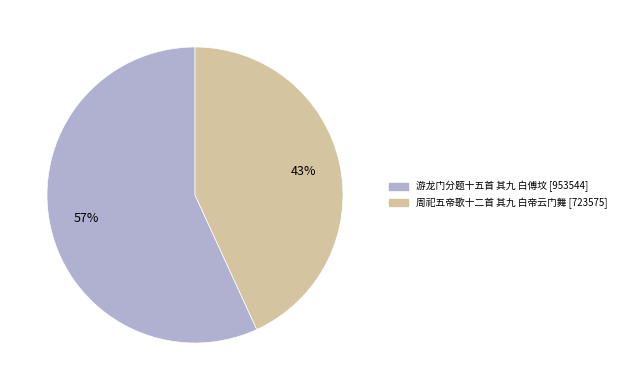

Rank the categories by value from highest to lowest.

游龙门分题十五首 其九 白傅坟, 周祀五帝歌十二首 其九 白帝云门舞